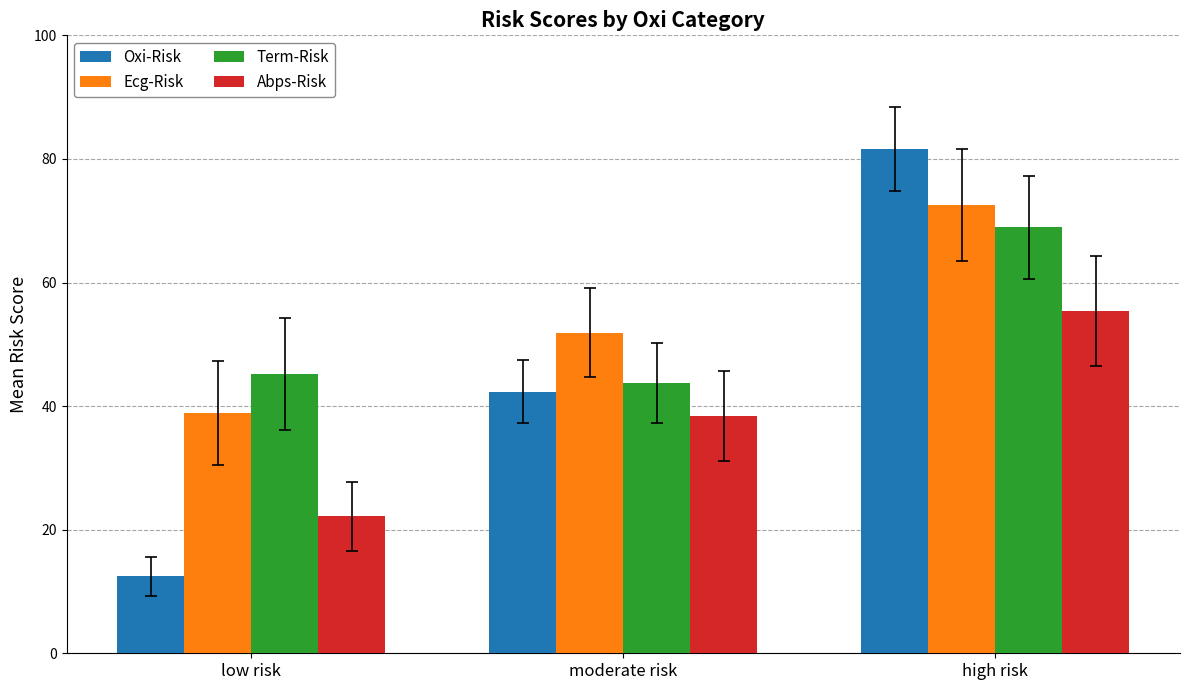

What is the label of the 1st bar from the right?

high risk